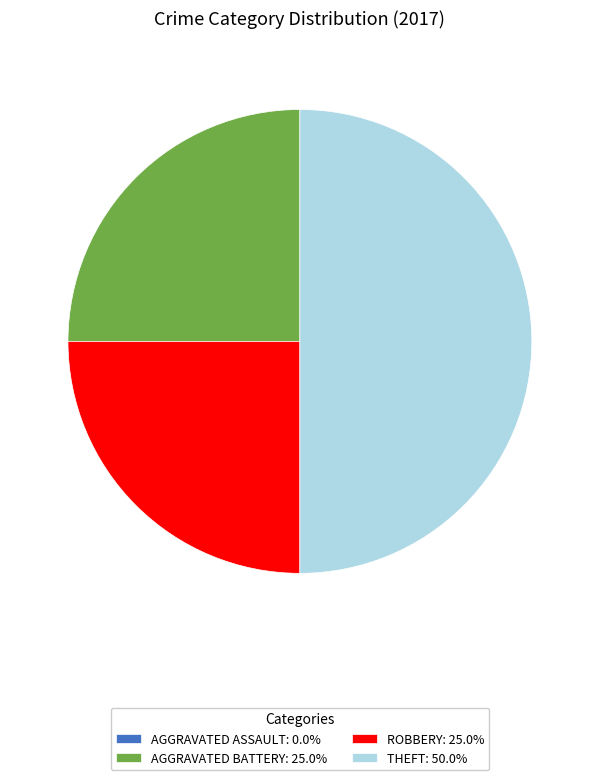

Approximately how many times larger is the value at AGGRAVATED BATTERY: 25.0% compared to THEFT: 50.0%?

0.5